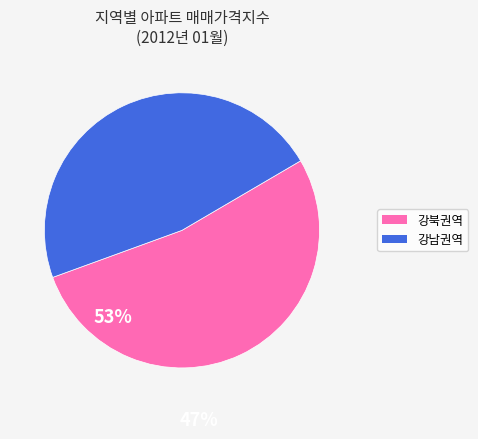

How many segments does this pie chart have?

2